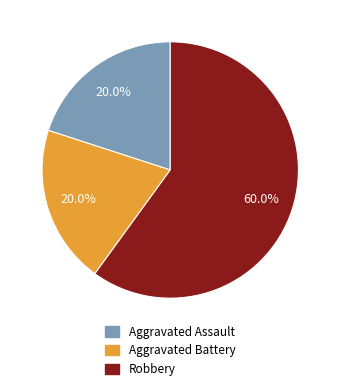

What percentage is the Robbery slice, to the nearest percent?

60%